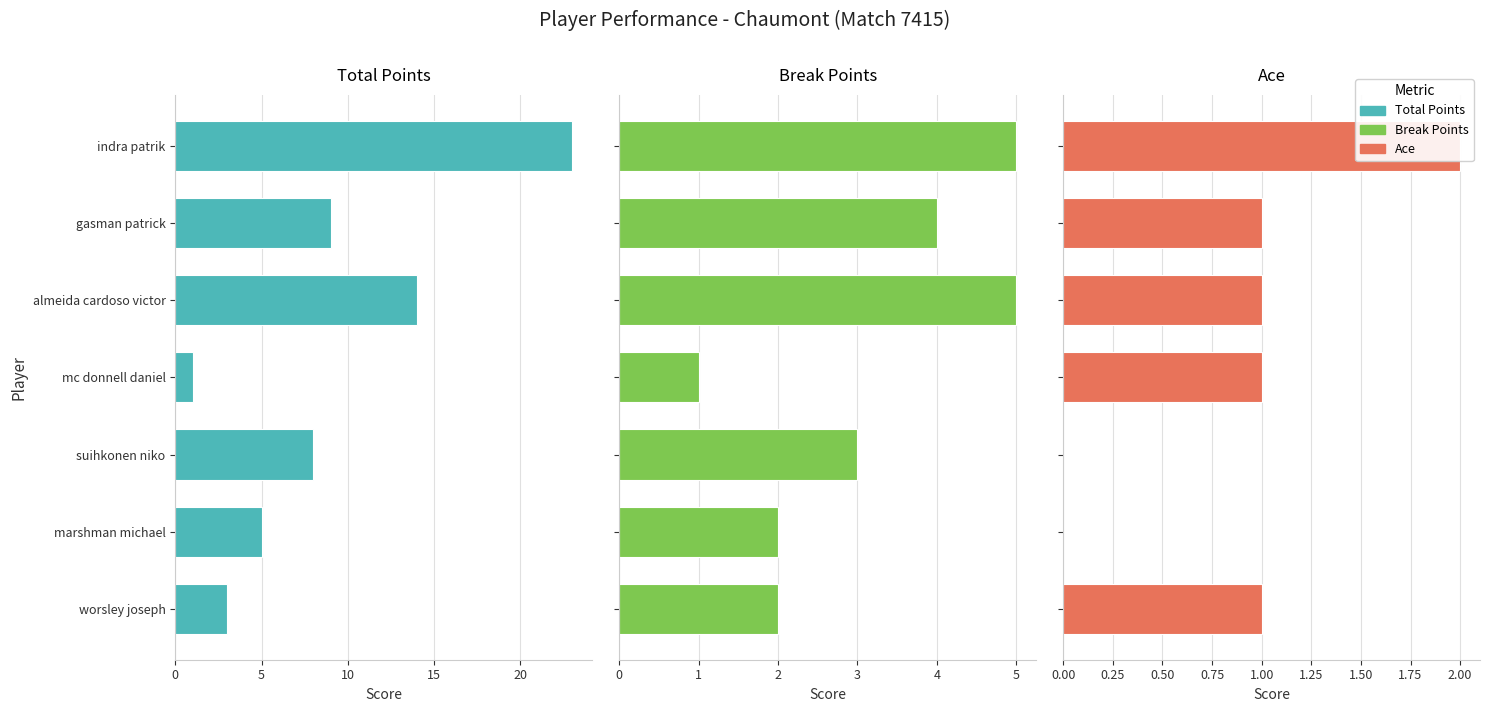

Rank the series by their average value, from lowest to highest.

Ace, Break Points, Total Points